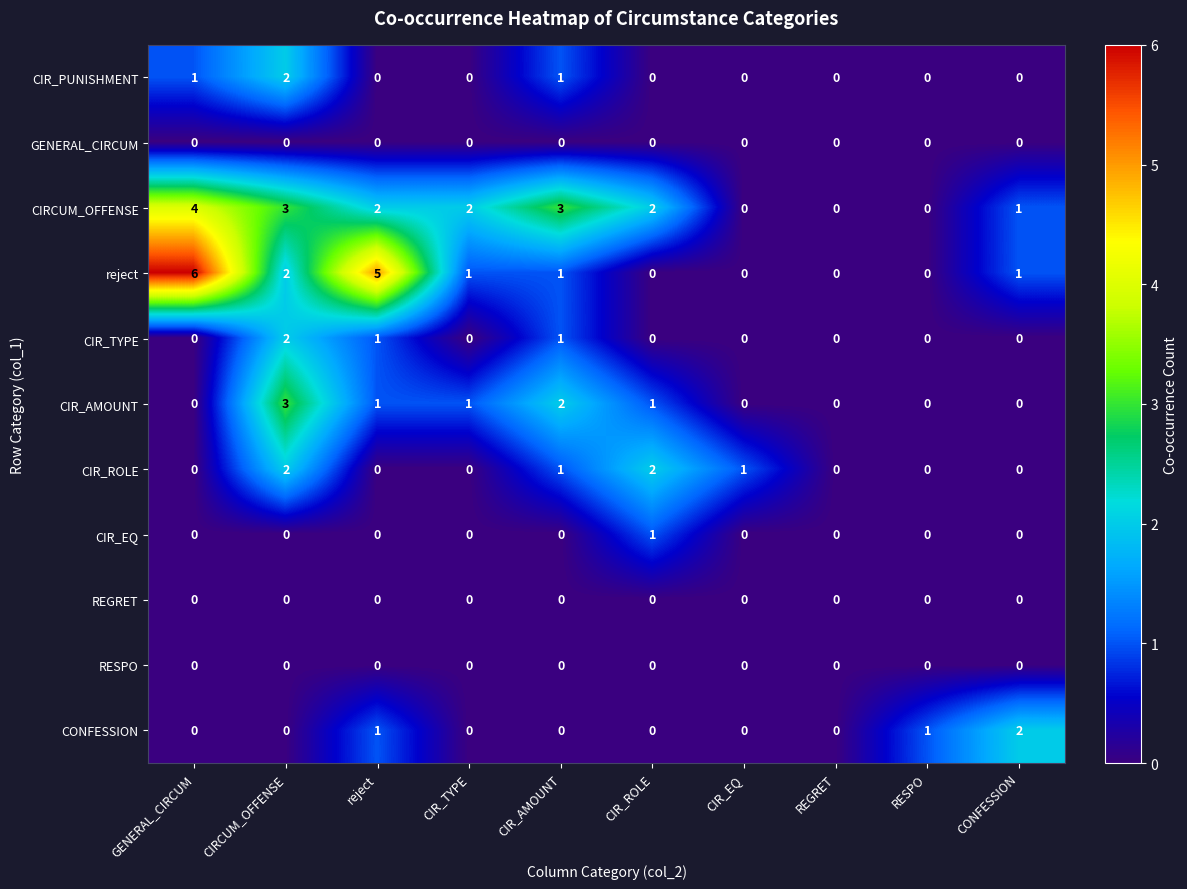

Where is reject nearest to the value 3?

CIRCUM_OFFENSE